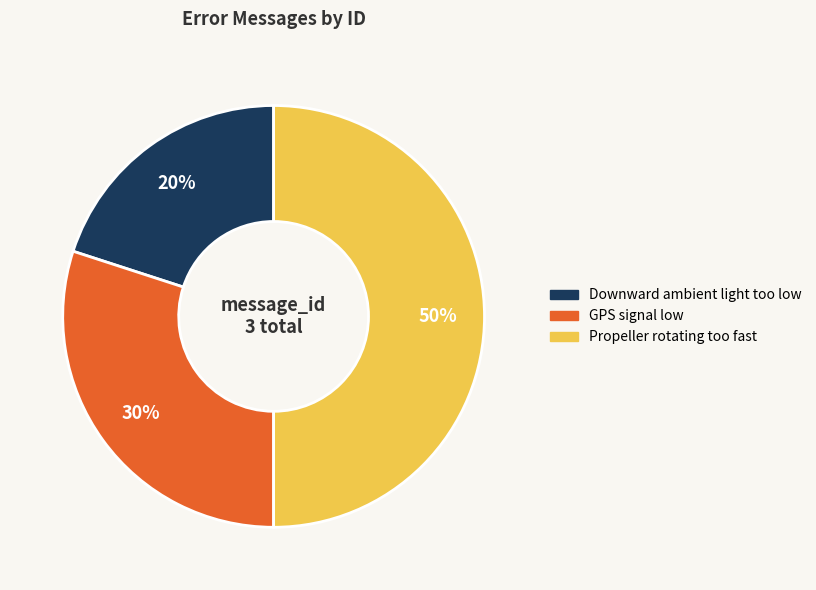

To the nearest percent, what percentage of the pie is GPS signal low?

30%